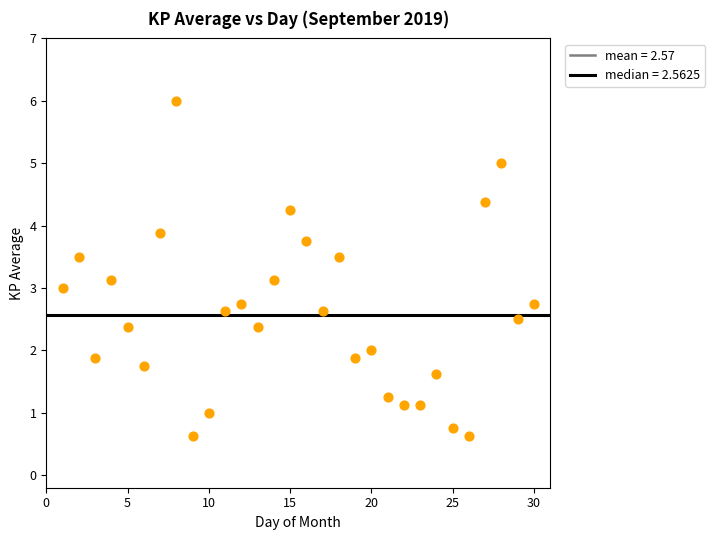

What is the range of X values (max minus min)?

29.0